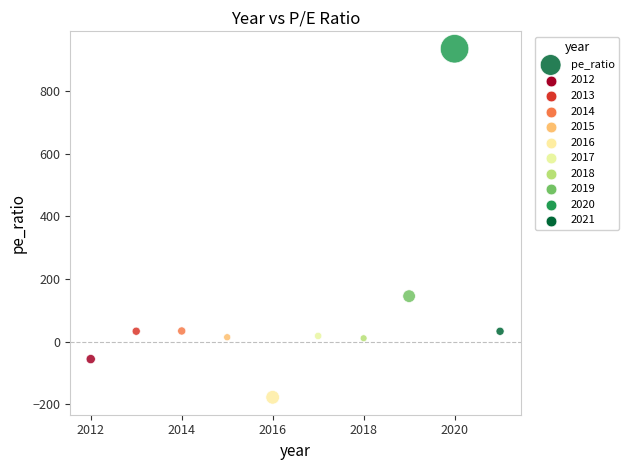

What is the range of X values (max minus min)?

9.0